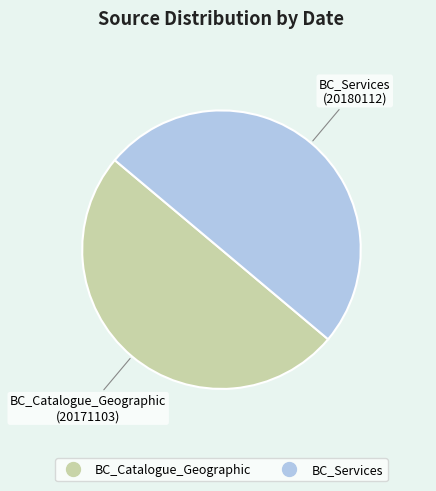

Approximately how many times larger is the value at BC_Catalogue_Geographic compared to BC_Services?

1.0